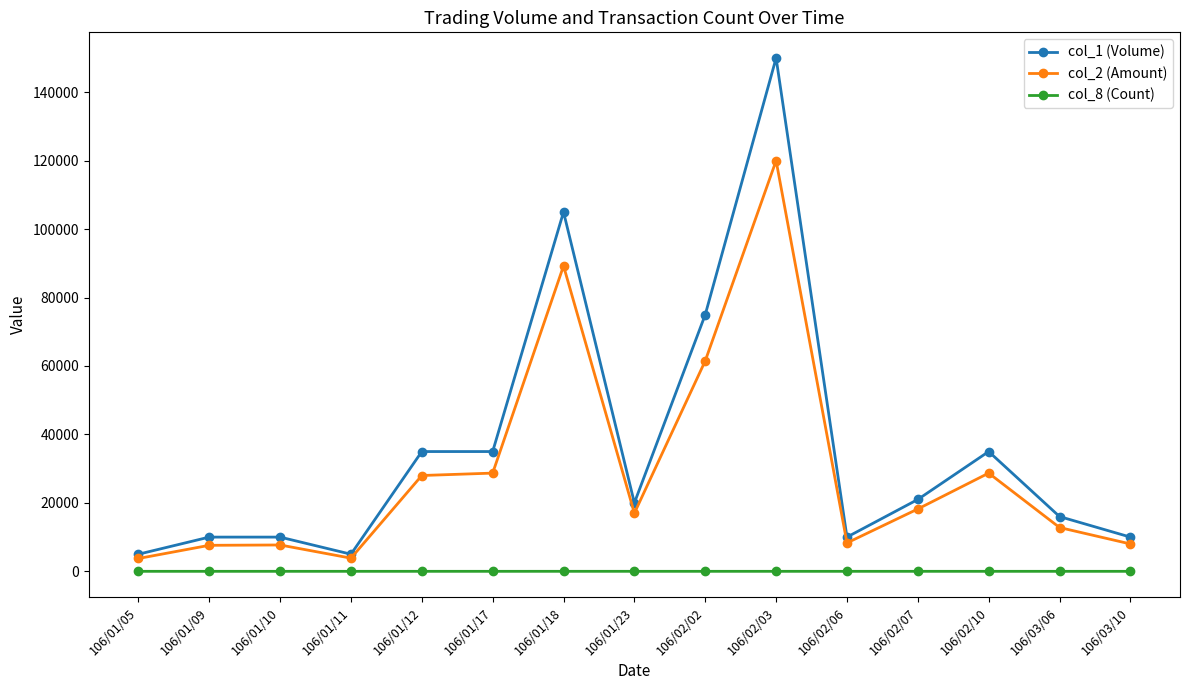

The col_8 (Count) series shows 1 at 106/02/03. True or false?

True